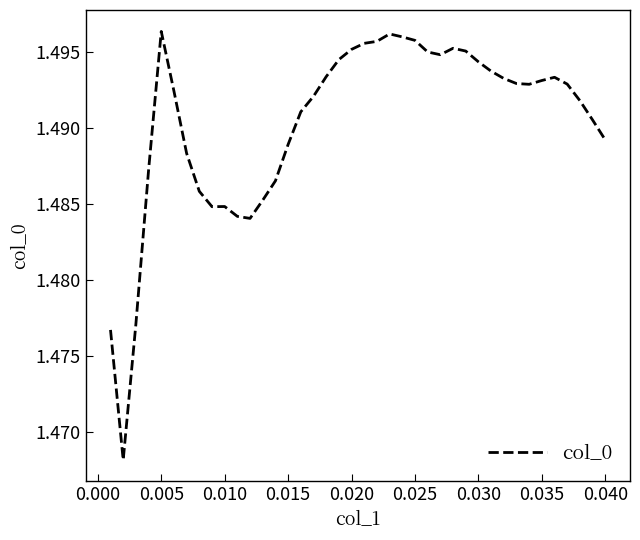

Does the chart have visible grid lines?

No